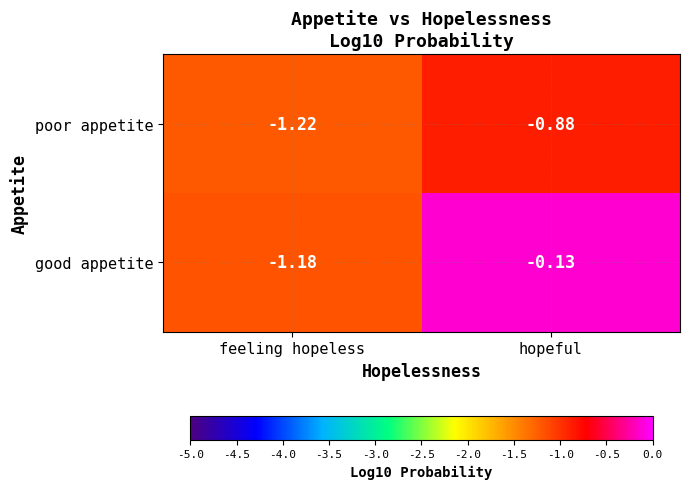

Which series has the widest spread of values?

good appetite